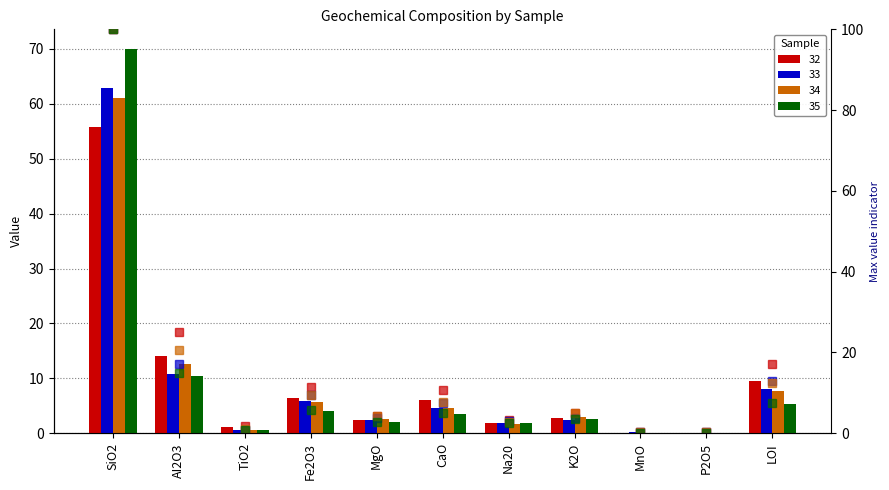

Which category has the lowest value in the 32 pct series?

P2O5